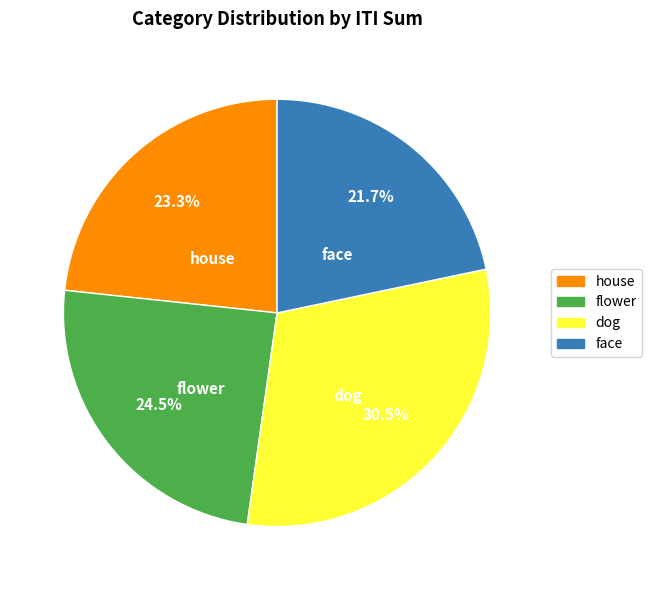

Which slice is the largest?

dog